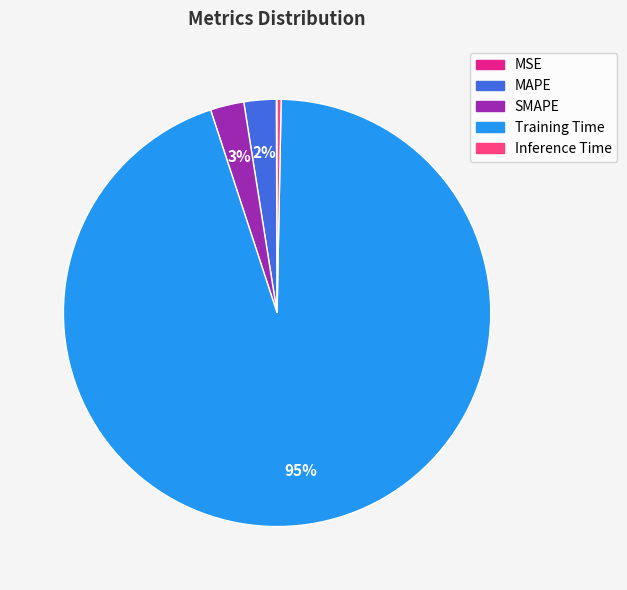

To the nearest percent, what percentage of the pie is Training Time?

95%